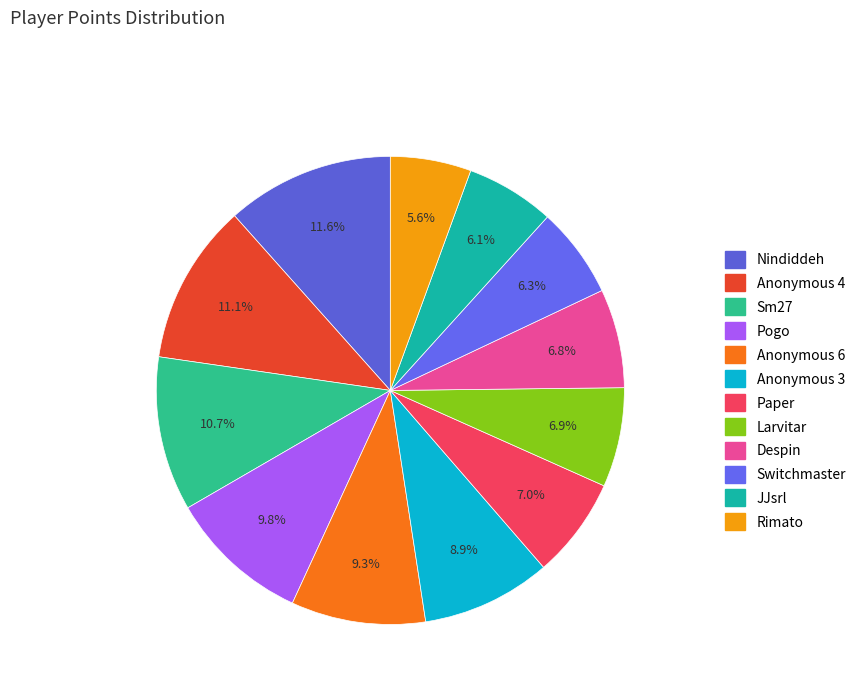

How many slices are in this pie chart?

12